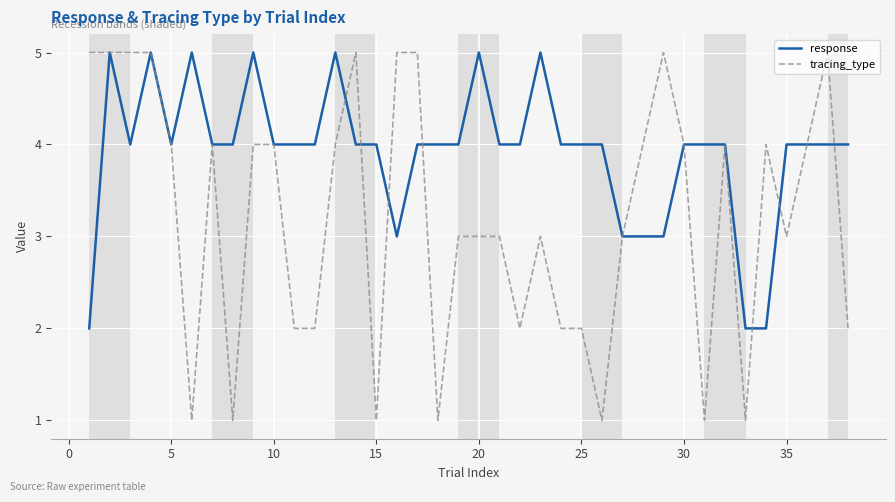

Which series has the largest total across all categories?

response